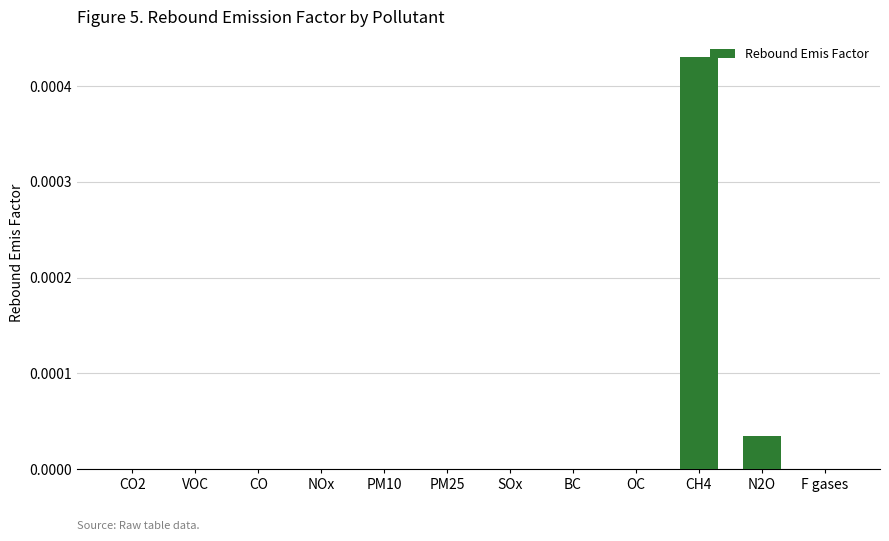

Is it true that the value at CO is 0.0?

True